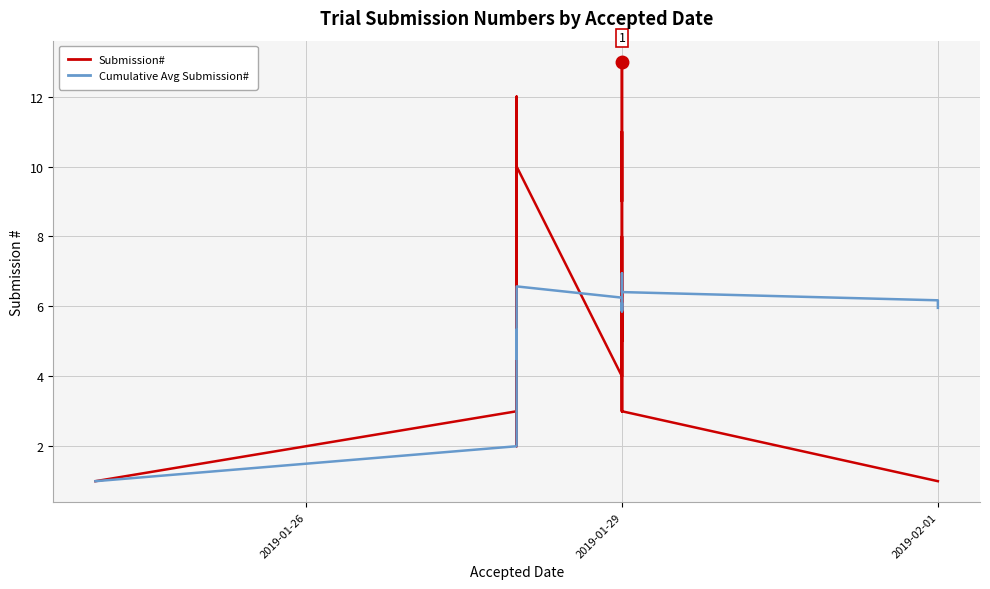

How many data points in Cumulative Avg Submission# are above 6?

11